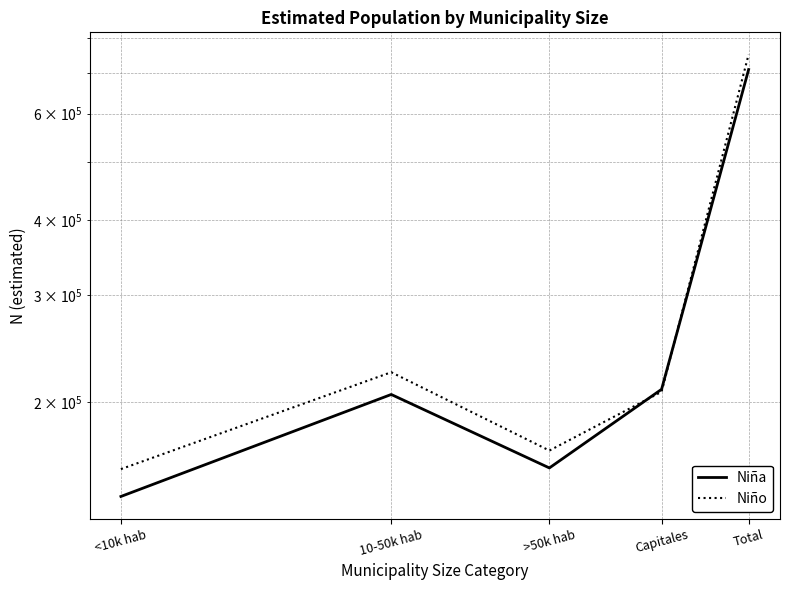

What is the highest value of the Niña series?

710097